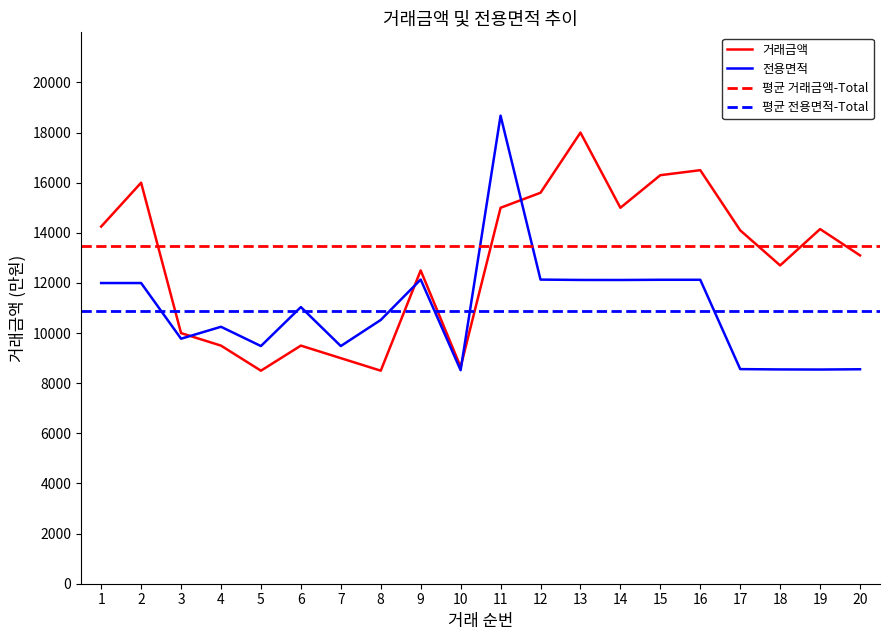

Is the value of 거래금액 at 17 greater than the value of 전용면적 at 2?

Yes